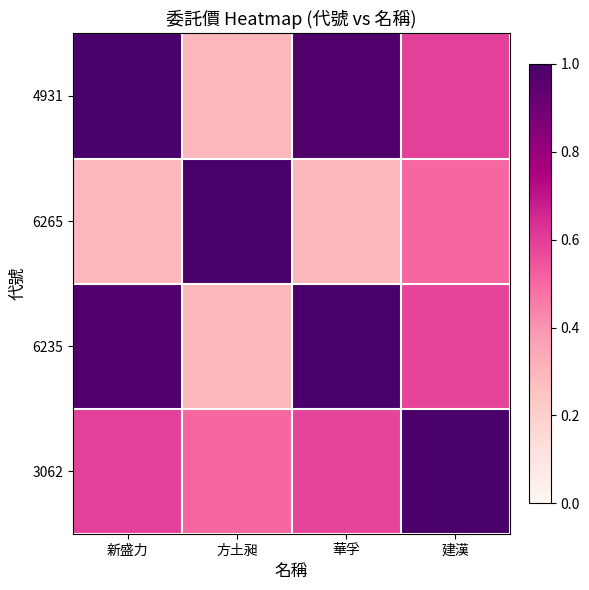

Reading left to right, extract all data points from this chart.

4931: 新盛力=1.0	方土昶=0.3	華孚=1.0	建漢=0.6
6265: 新盛力=0.3	方土昶=1.0	華孚=0.3	建漢=0.5
6235: 新盛力=1.0	方土昶=0.3	華孚=1.0	建漢=0.6
3062: 新盛力=0.6	方土昶=0.5	華孚=0.6	建漢=1.0